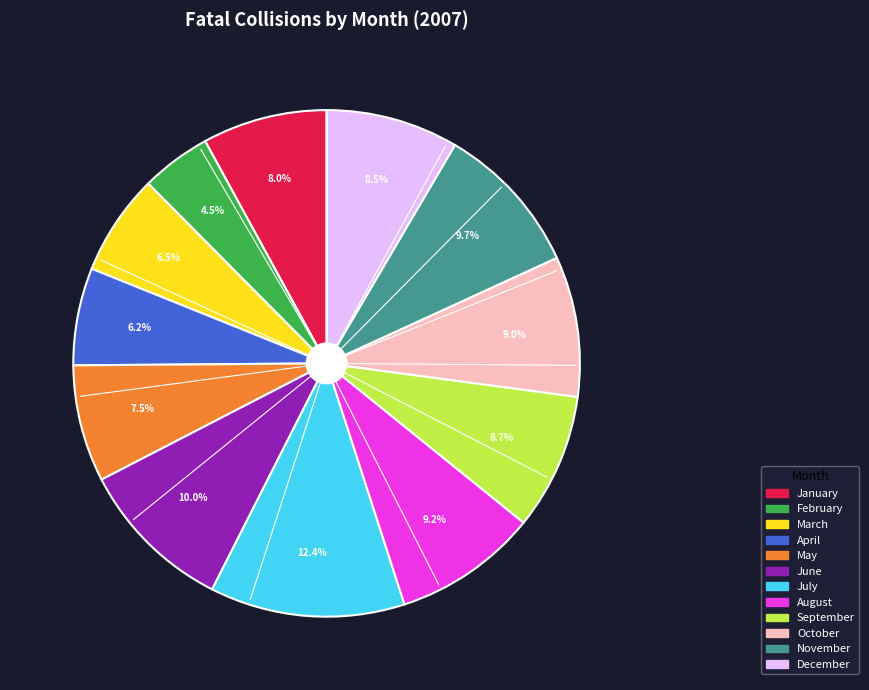

Is the sum of December and November greater than half?

No